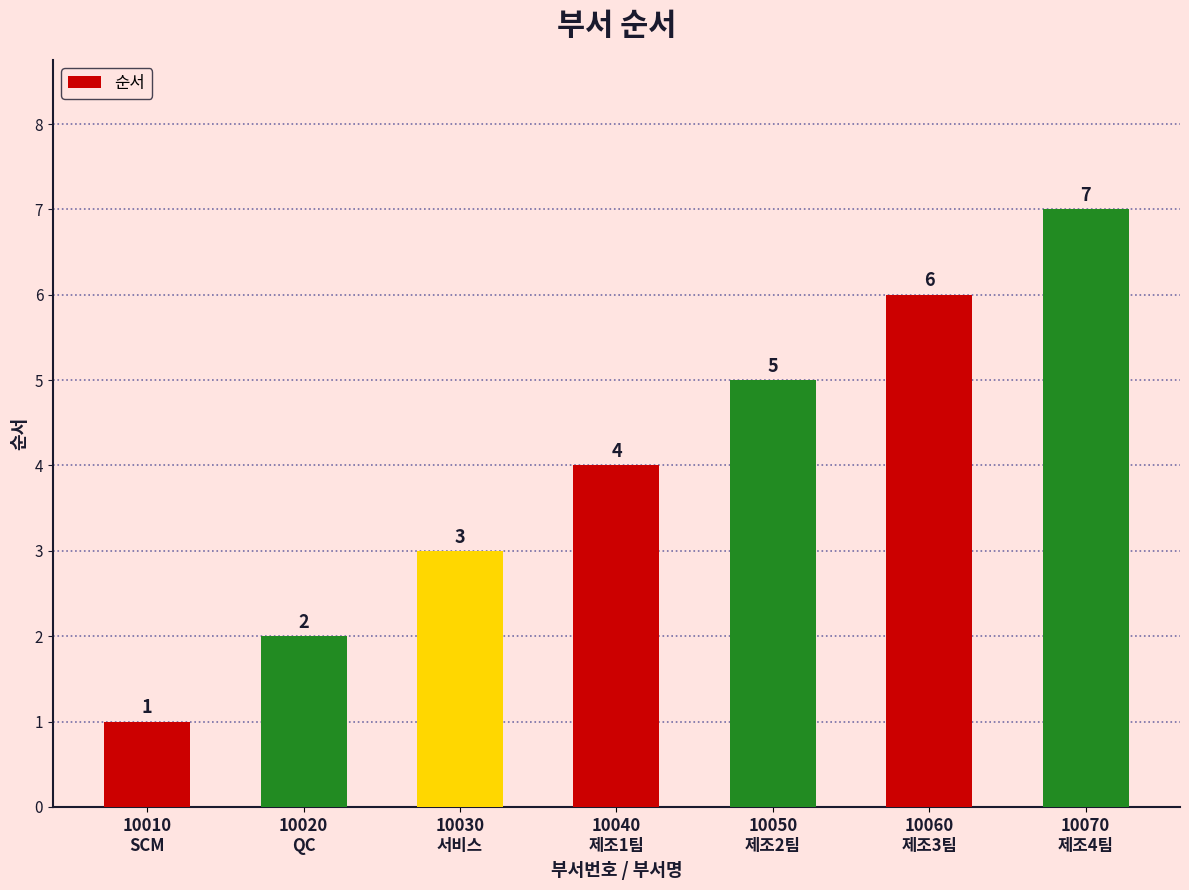

Read the value at 10060
제조3팀.

6